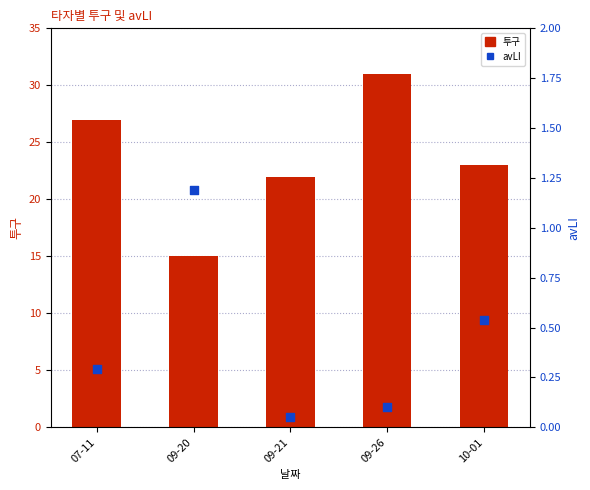

What are all the series names shown in the legend?

투구, avLI